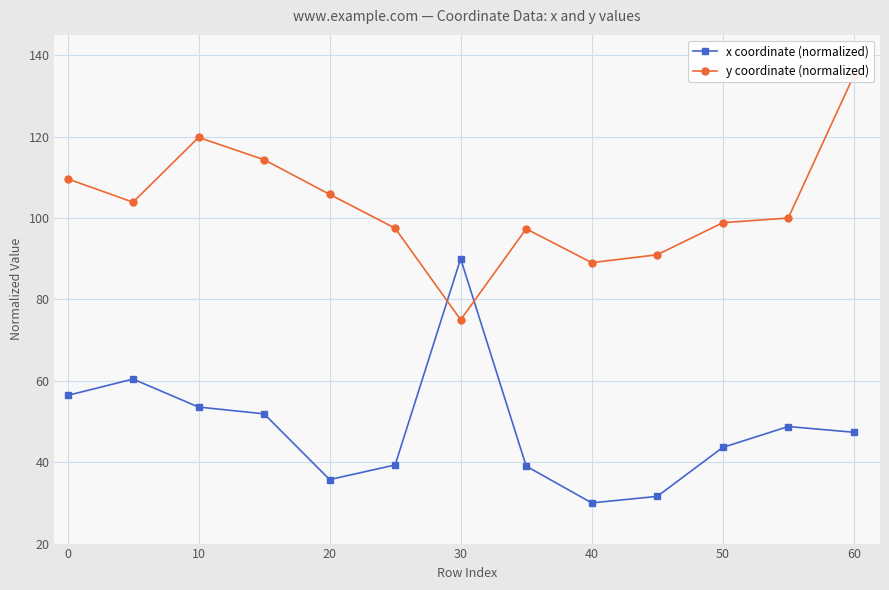

Reading left to right, list all the values displayed in this chart.

x coordinate (normalized): 56.4	60.4	53.5	51.9	35.7	39.3	90.0	39.0	30.0	31.6	43.6	48.8	47.4
y coordinate (normalized): 109.6	103.9	119.8	114.3	105.8	97.5	75.0	97.3	89.0	91.0	98.8	100.0	135.0